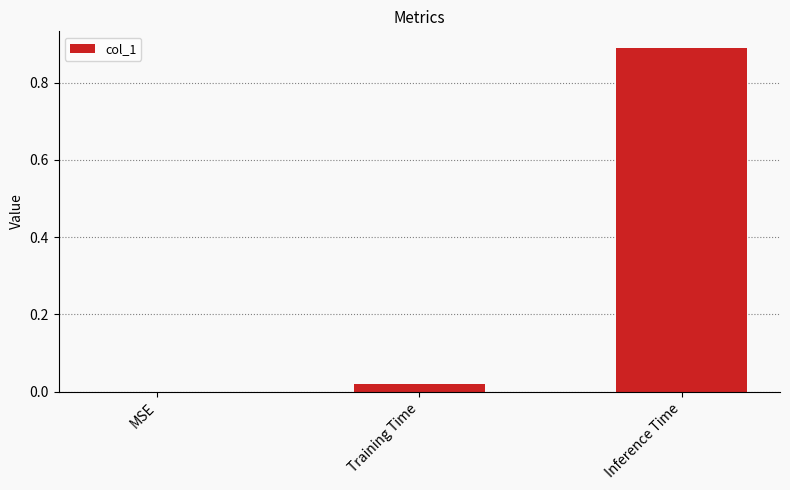

True or false: the data shows 0.0 at Training Time.

True